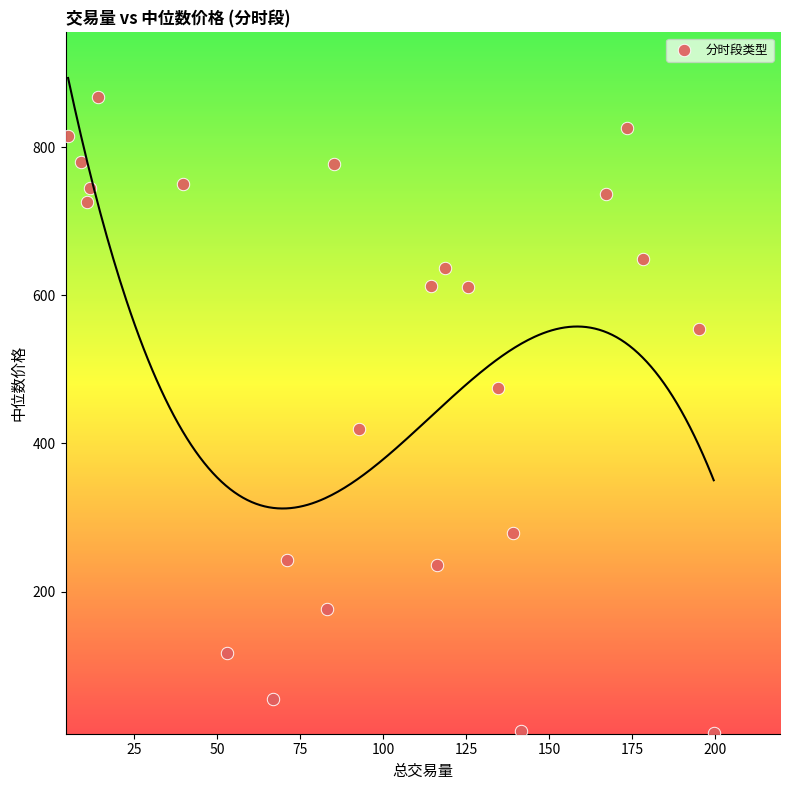

What Y value in the scatter plot is closest to 438?

419.3